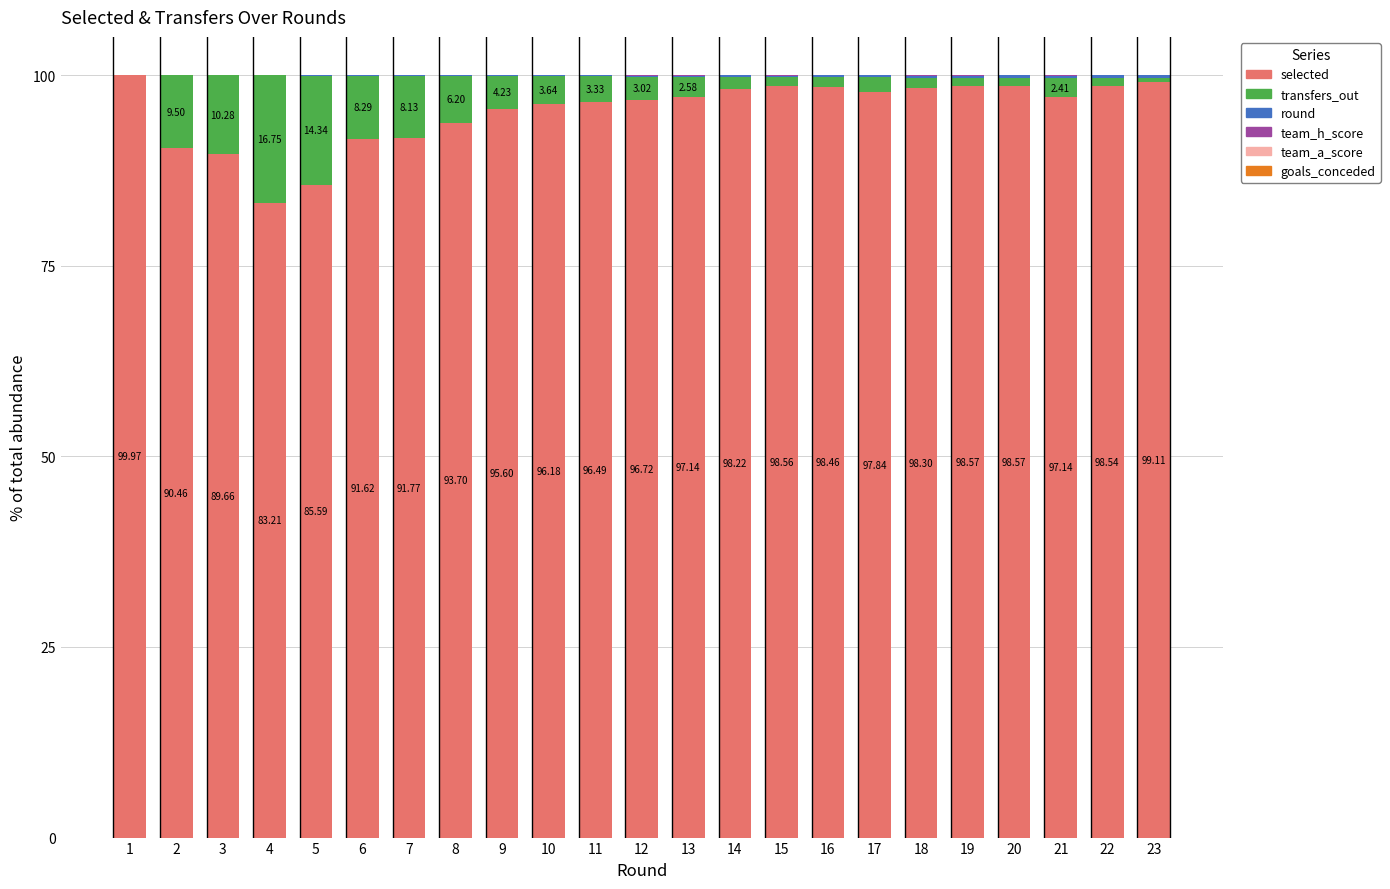

Are the bars horizontal?

No